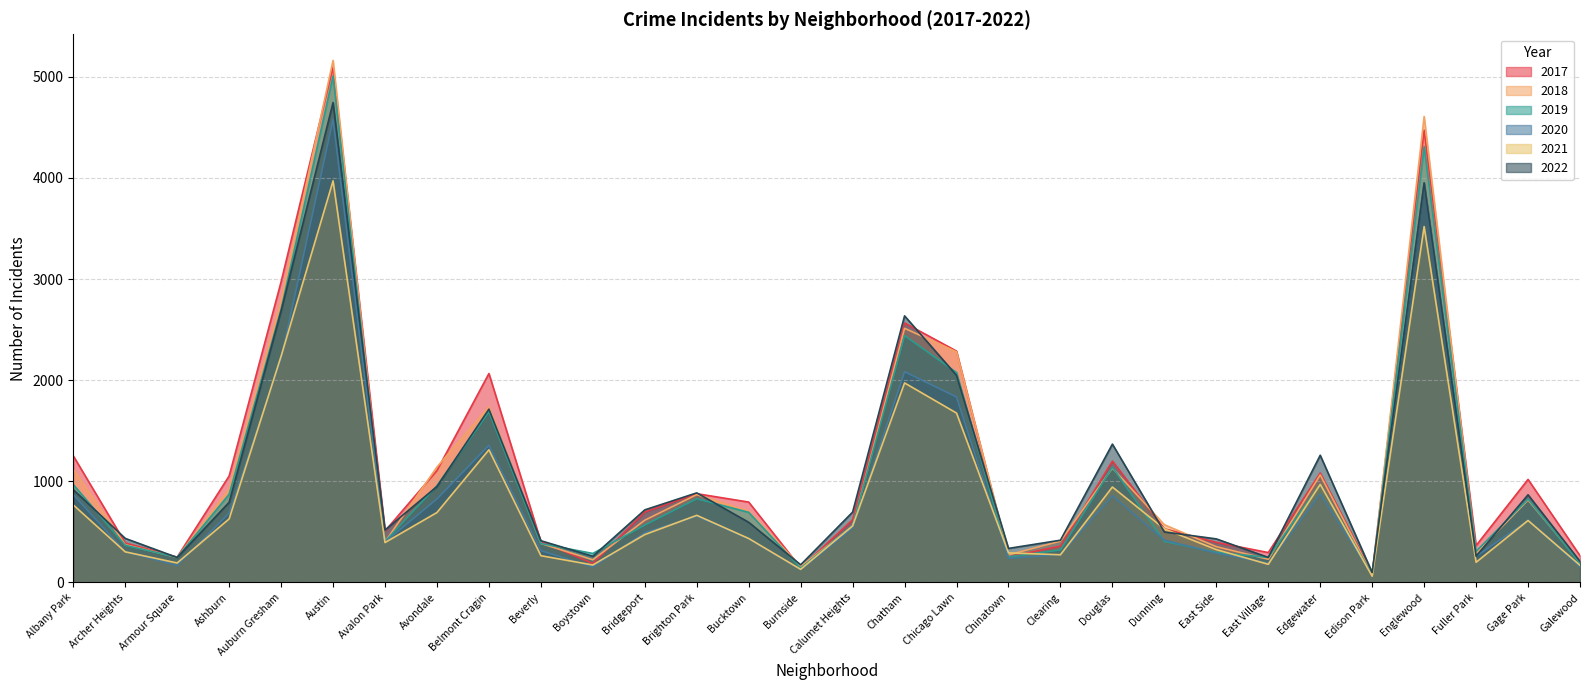

Which series has the widest spread of values?

2018